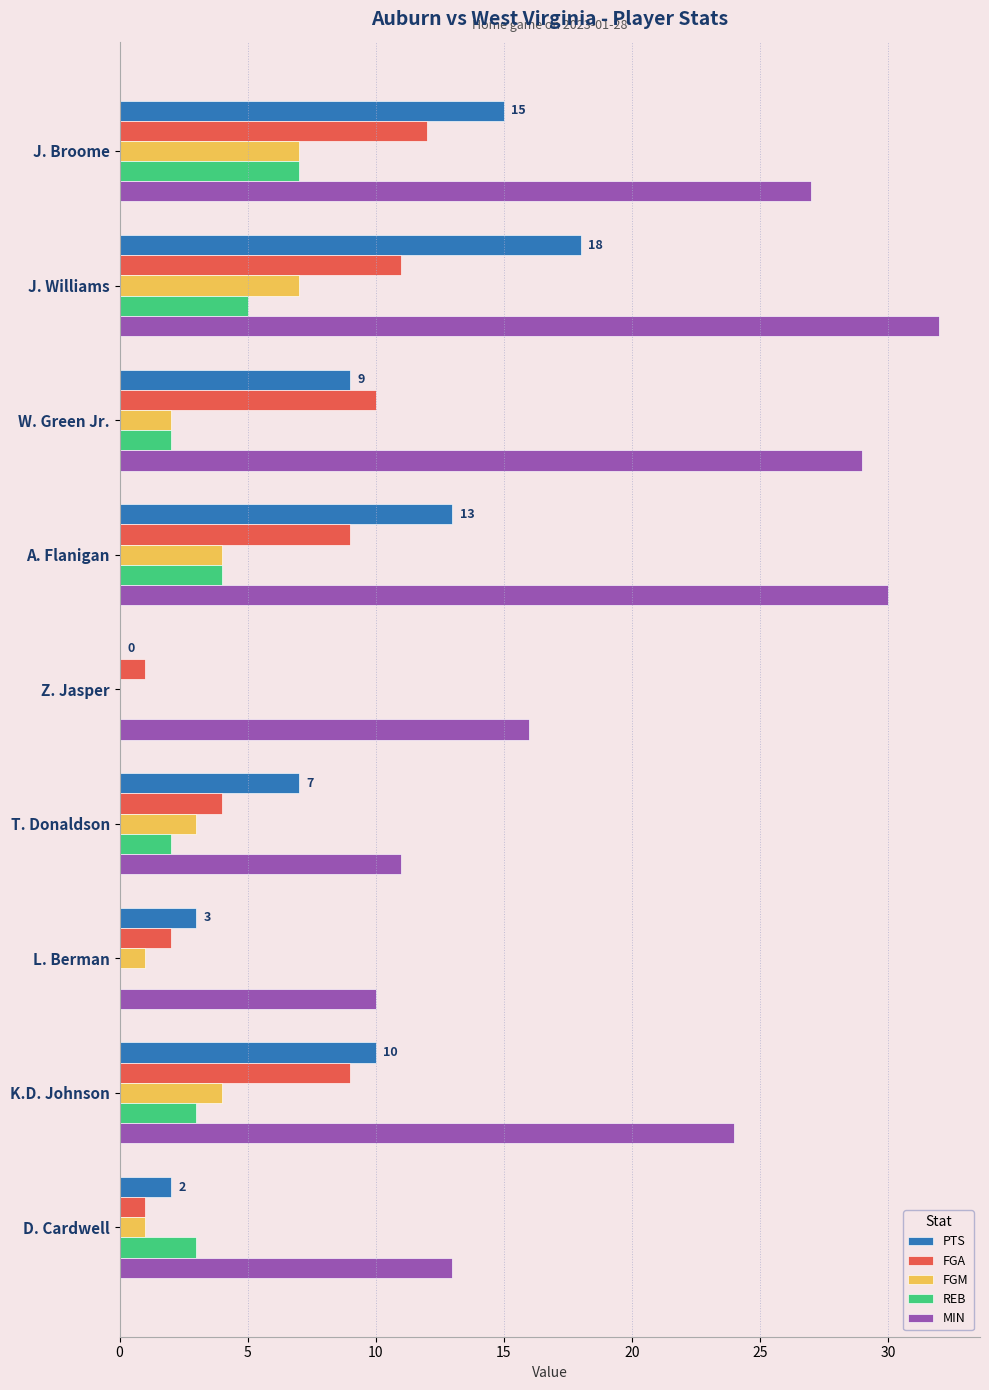

Read the REB value at D. Cardwell.

3